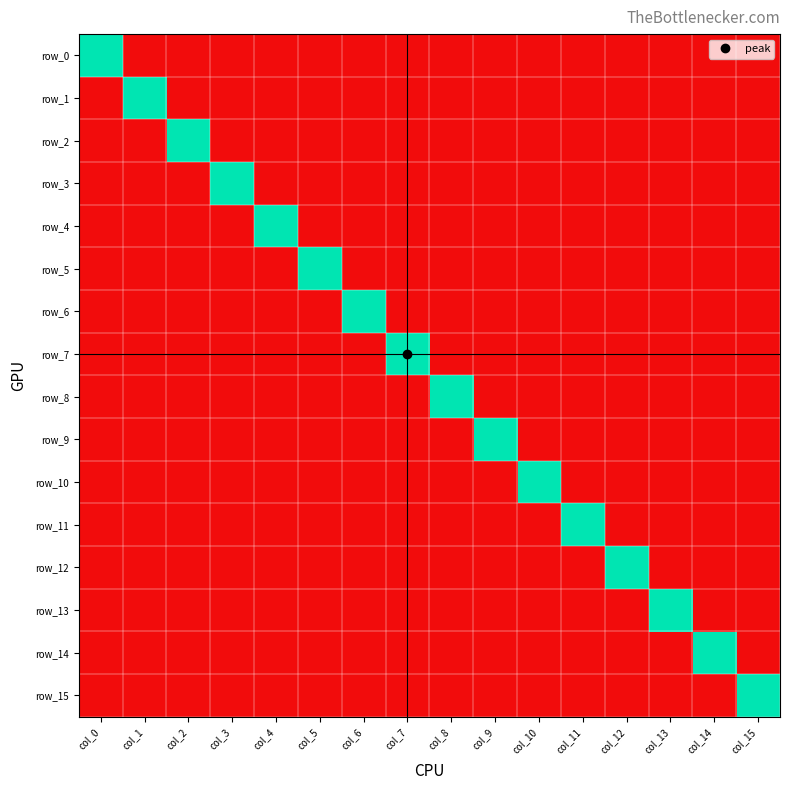

Count the number of categories in the chart.

16